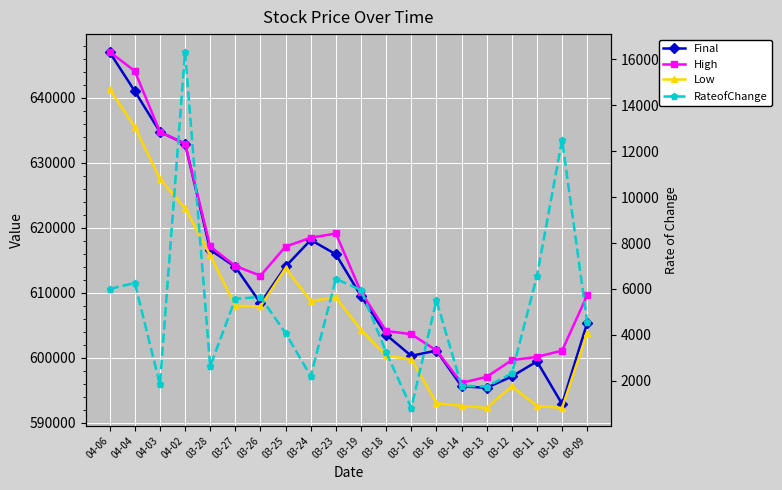

Where is RateofChange nearest to the value 8570?

03-11